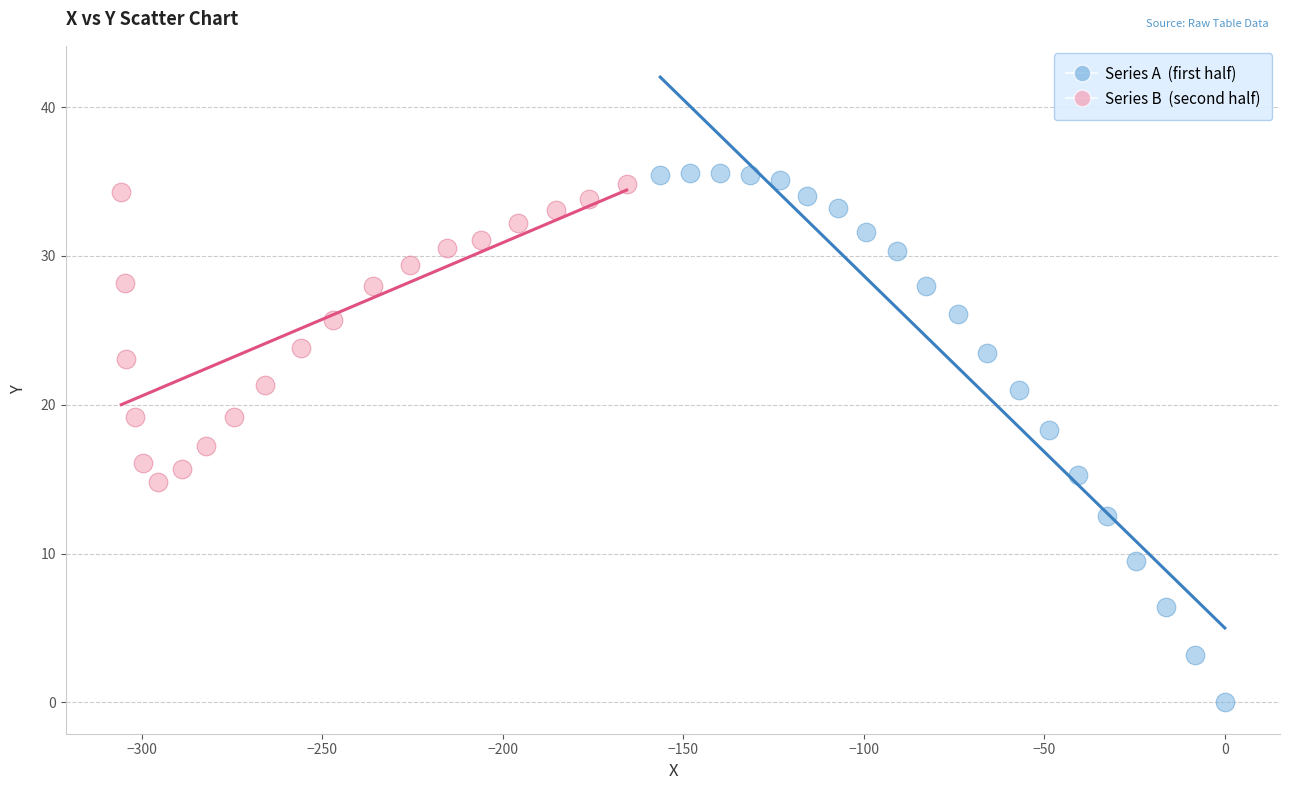

Which series has the largest Y range (max minus min)?

Series A (first half)